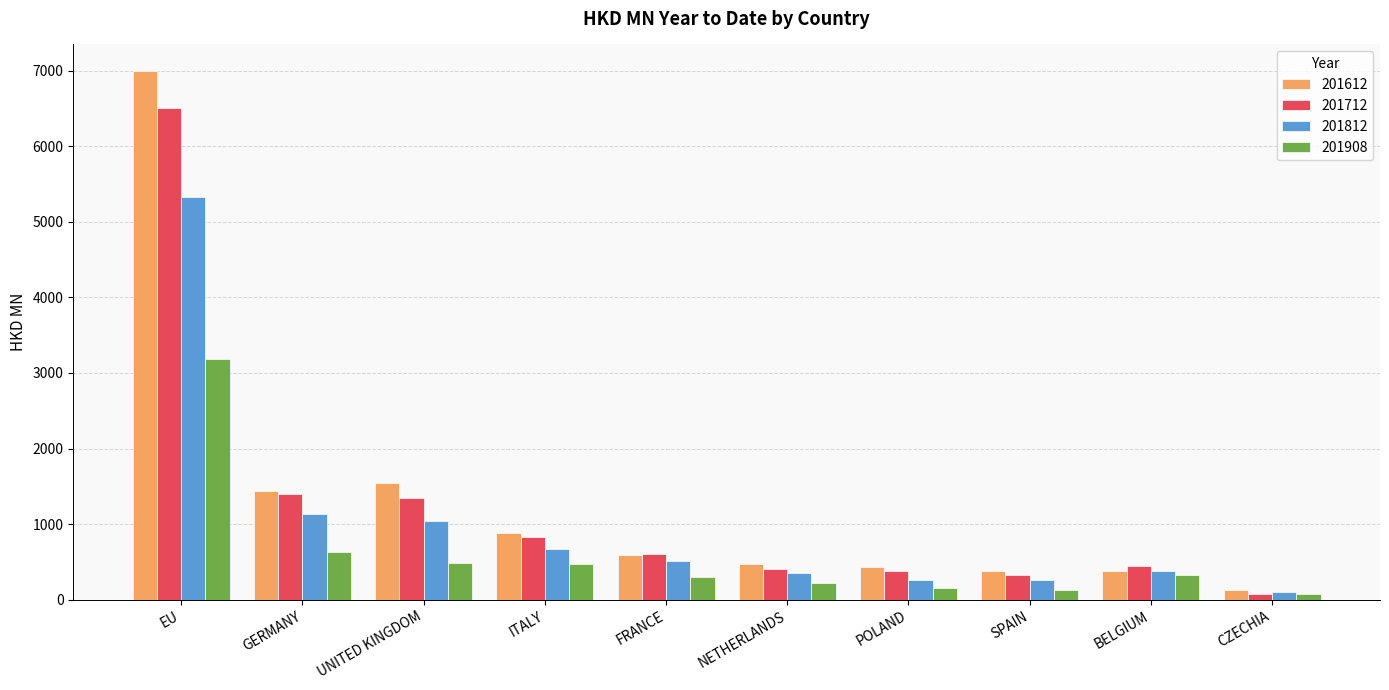

What is the label of the 6th bar from the left?

NETHERLANDS